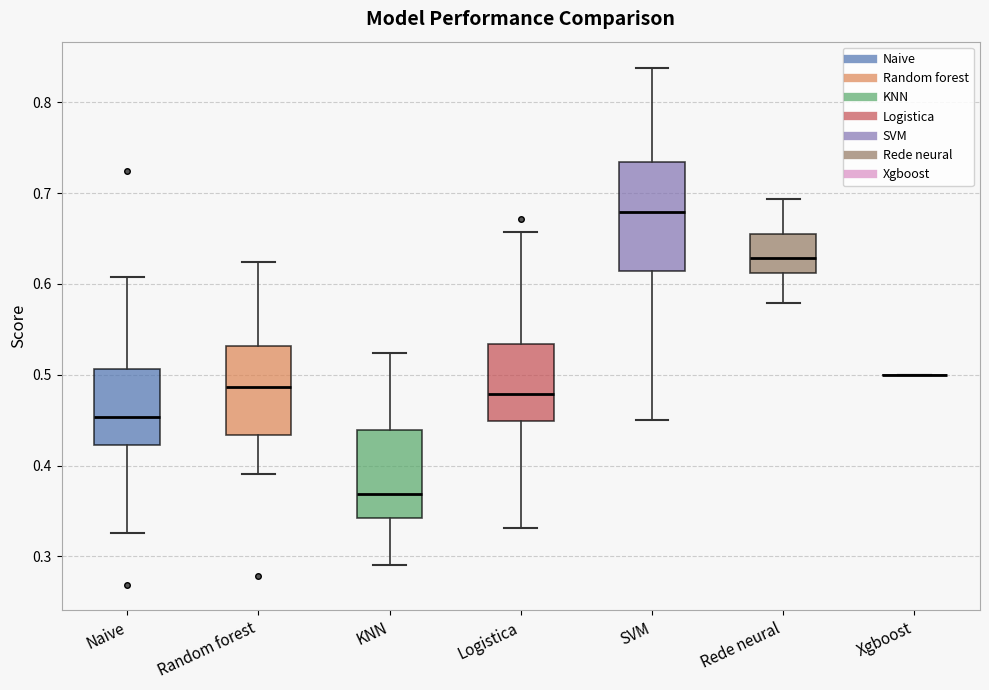

Where is the lower edge of the box for Rede neural on the y-axis? The values are not printed on the chart, so give them approximately, as read against the axis.

0.61